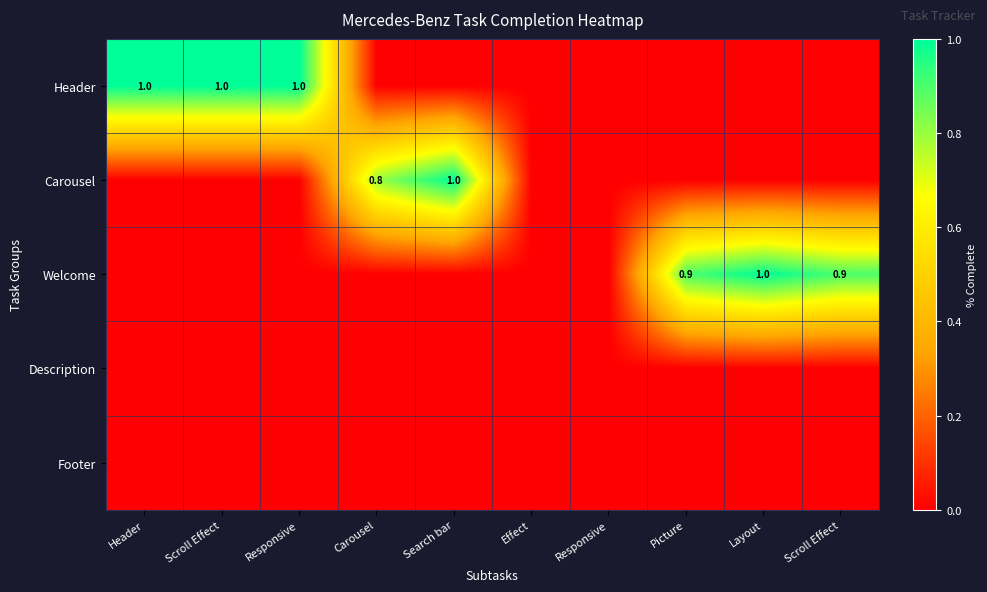

List the series in order of their peak value, lowest first.

Description, Footer, Header, Carousel, Welcome